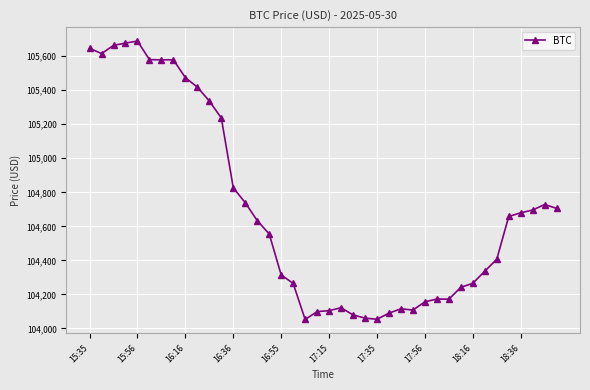

What is the value of the 22nd point from the left?

104121.8